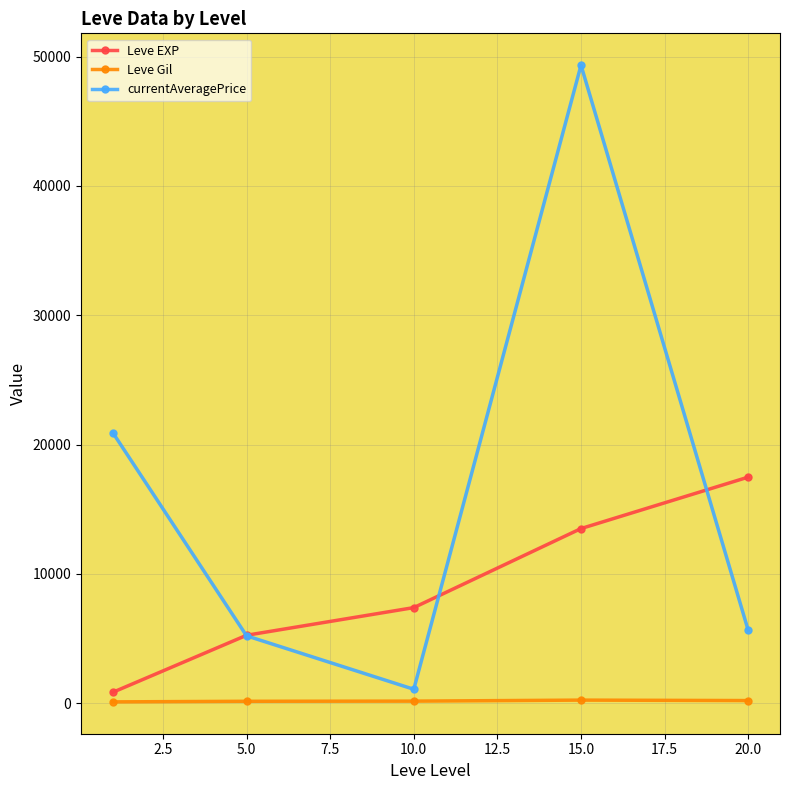

Count the number of data series in this chart.

3